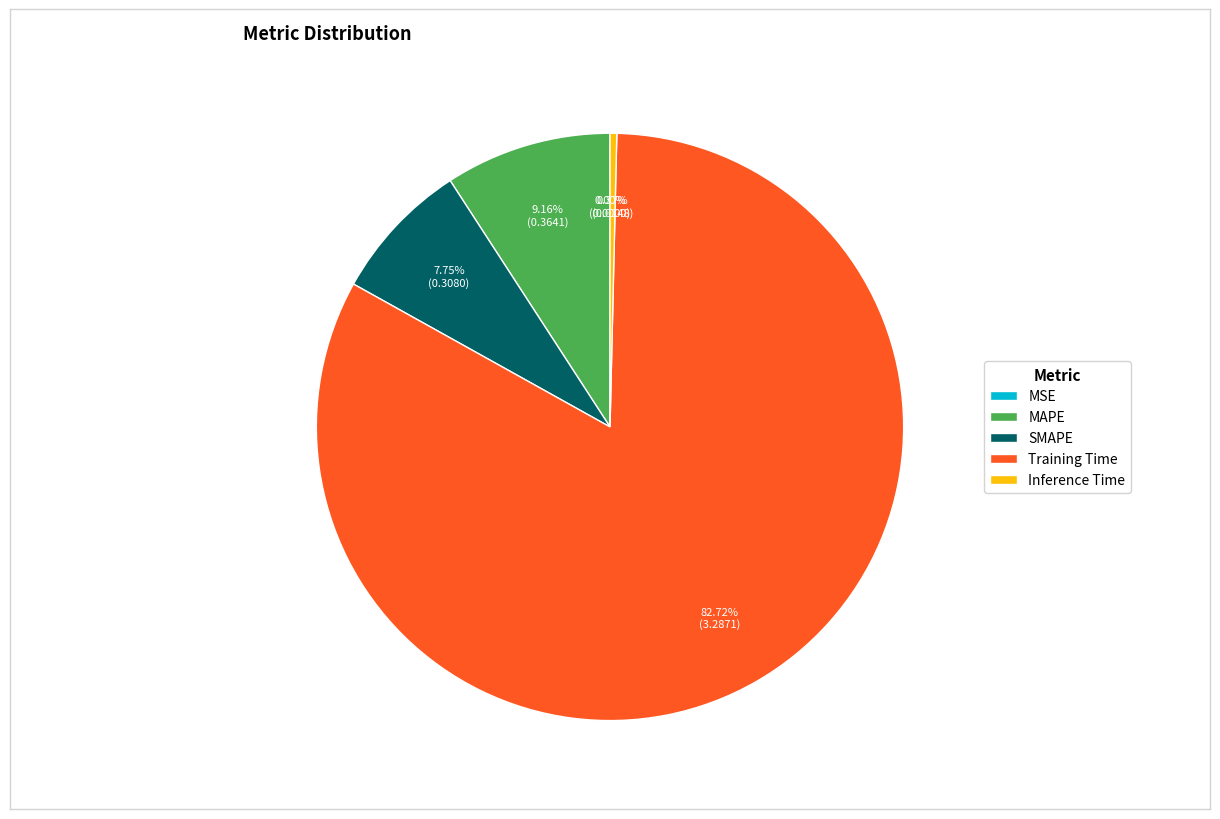

Which category has the biggest portion of the pie?

Training Time